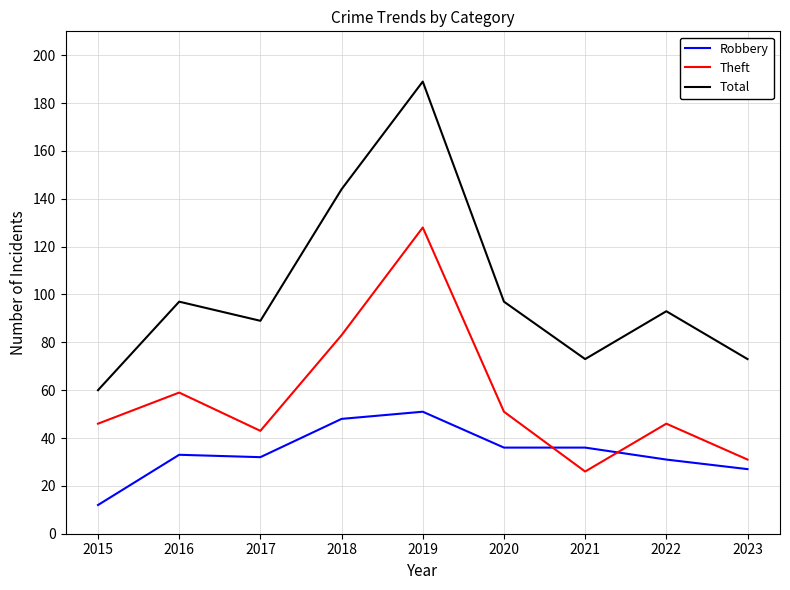

What is the total value across all series at 2019?

368